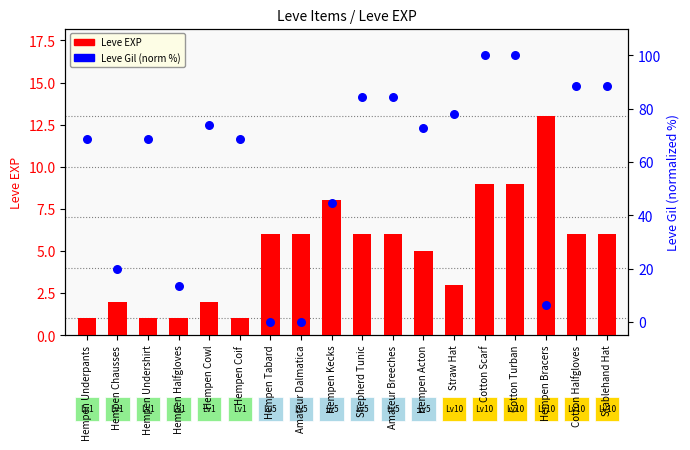

What are all the series names shown in the legend?

Leve EXP, Leve Gil (norm %)